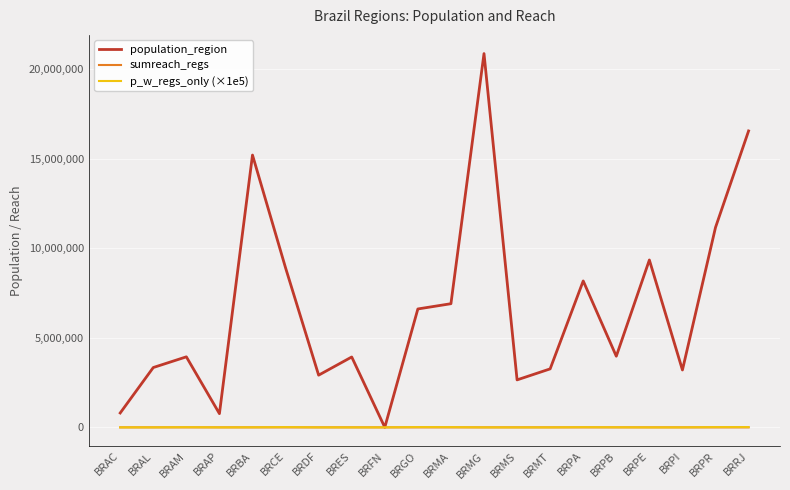

At which label does population_region reach its minimum?

BRFN